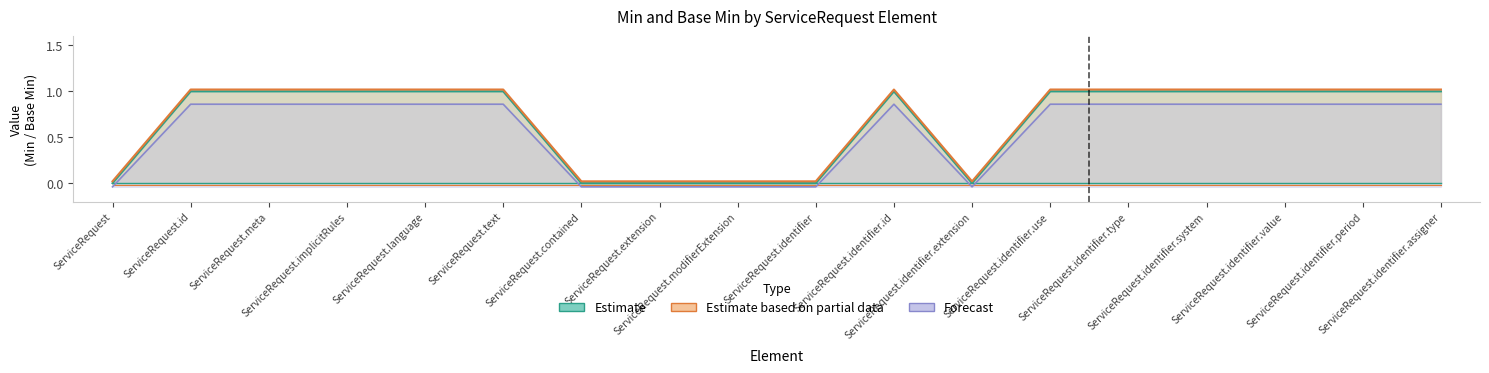

What is the total value across all series at ServiceRequest.identifier.period?

2.0